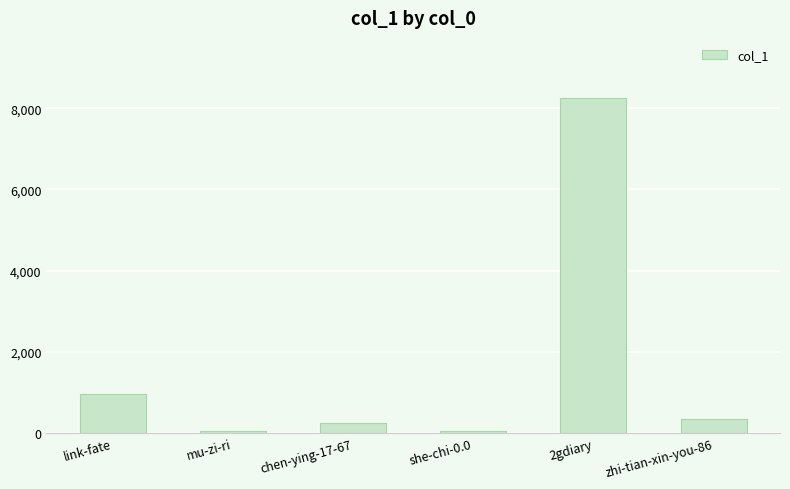

What position from the left is 2gdiary?

5